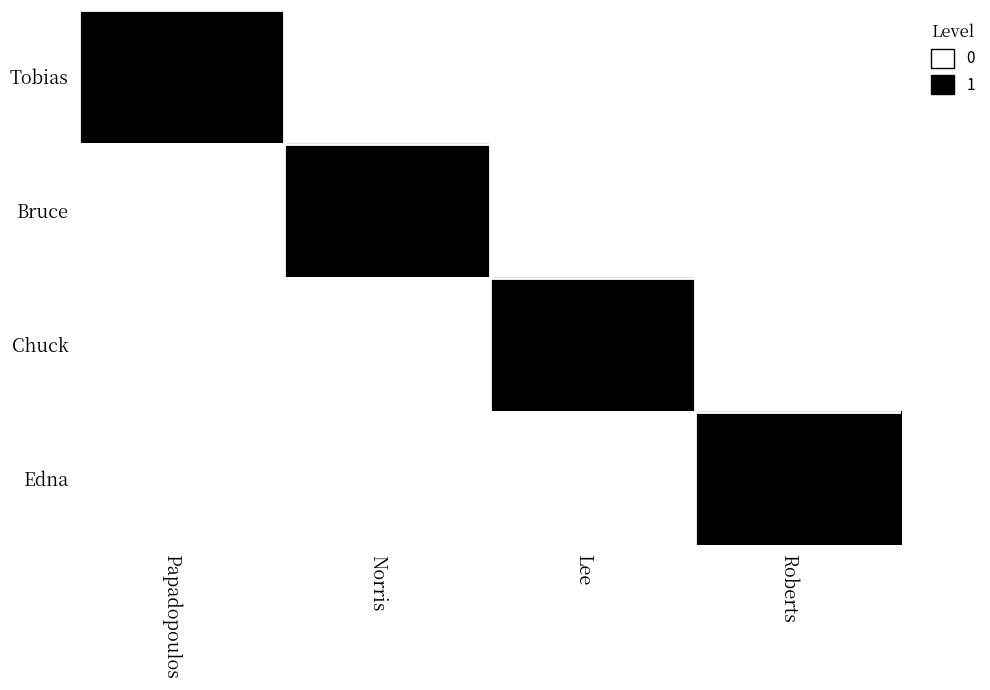

Count the number of categories in the chart.

4